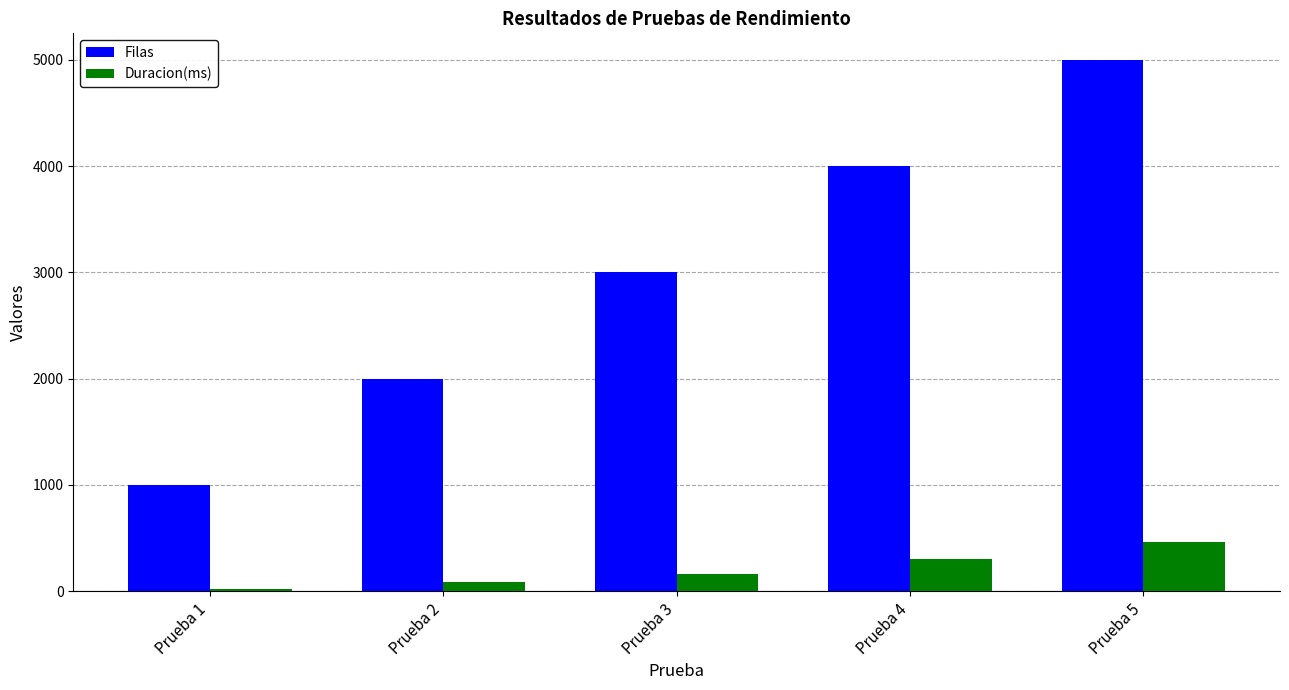

List the series in order of their overall mean, highest first.

Filas, Duracion(ms)